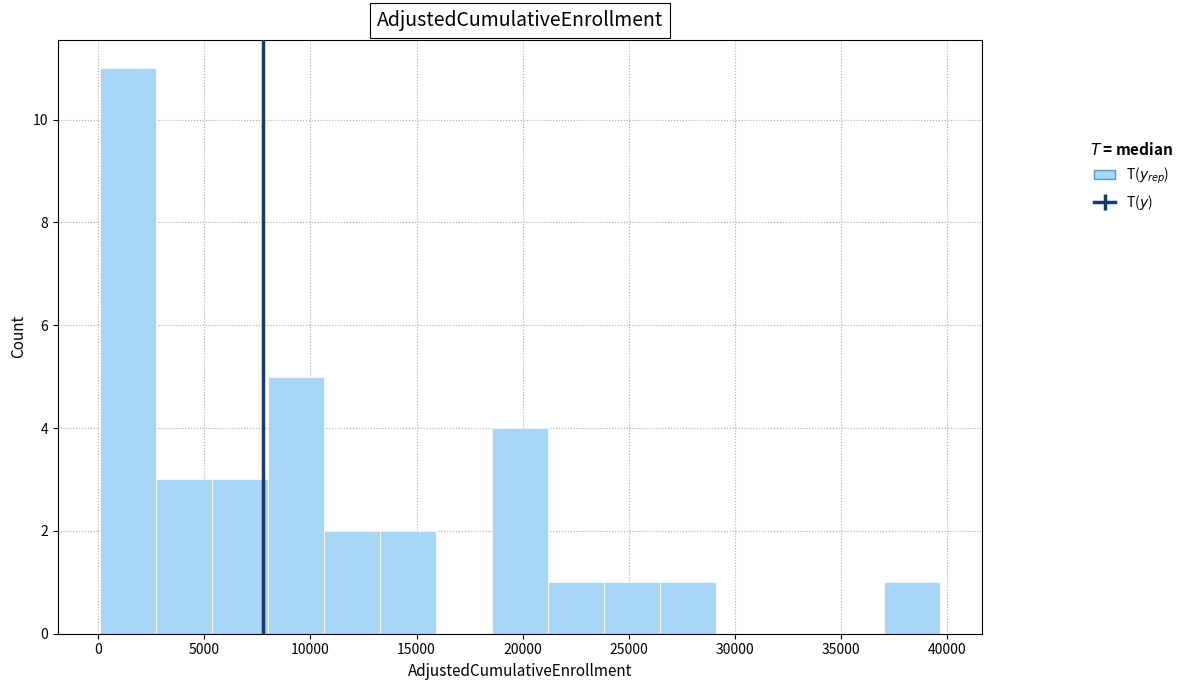

Reading left to right, transcribe this chart: for each bar, give the range it covers on the x-axis and its height. Neither the bar edges nor the heights are printed on the chart, so give them approximately, as read against the axes.

0 to 2500: 11
2500 to 5500: 3
5500 to 8000: 3
8000 to 10500: 5
10500 to 13500: 2
13500 to 16000: 2
16000 to 18500: 0
18500 to 21000: 4
21000 to 24000: 1
24000 to 26500: 1
26500 to 29000: 1
29000 to 32000: 0
32000 to 34500: 0
34500 to 37000: 0
37000 to 39500: 1